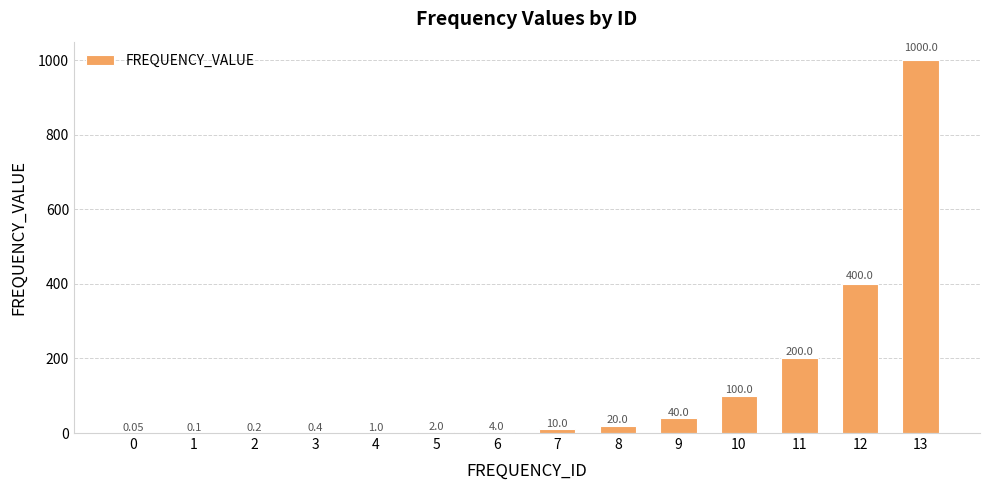

Are the bars horizontal?

No